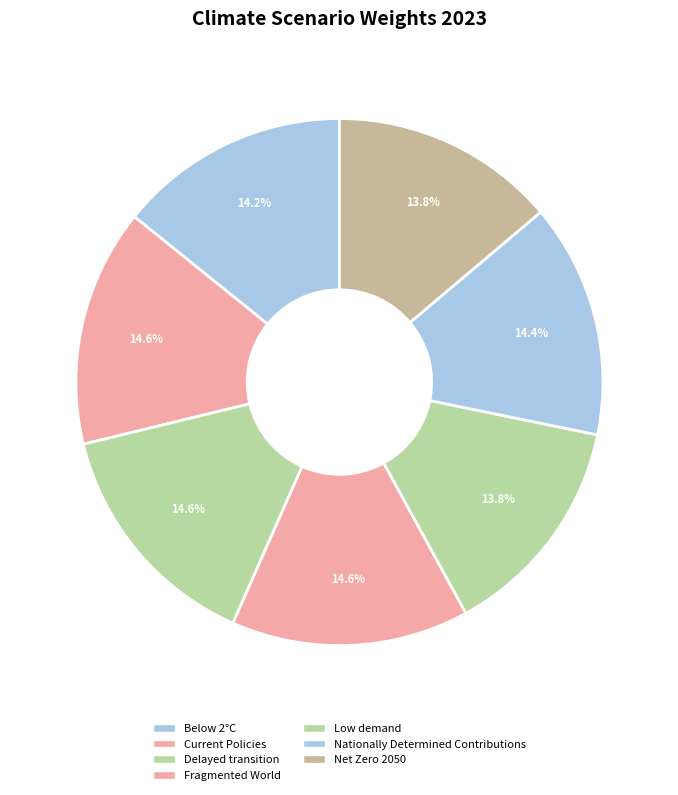

Which category has the biggest portion of the pie?

Fragmented World